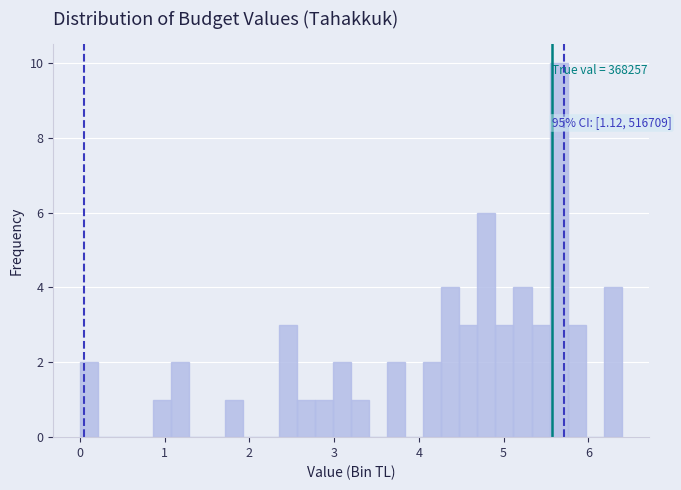

Around what value on the x-axis is the tallest bar? Give the approximate position of its centre, as read against the axis.

5.6